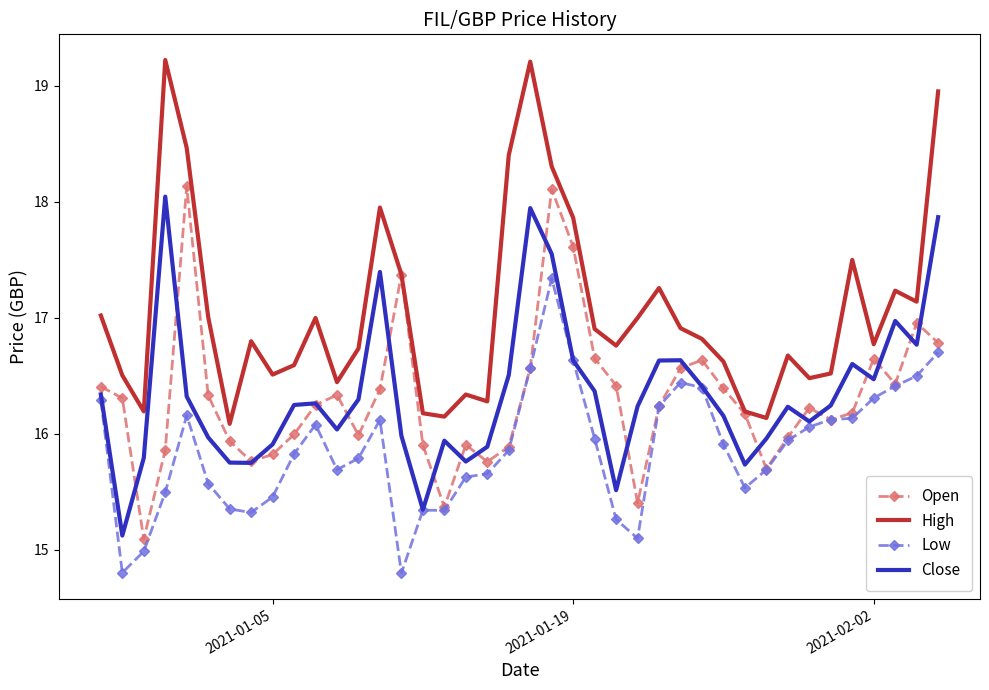

List the series in order of their peak value, lowest first.

Low, Close, Open, High